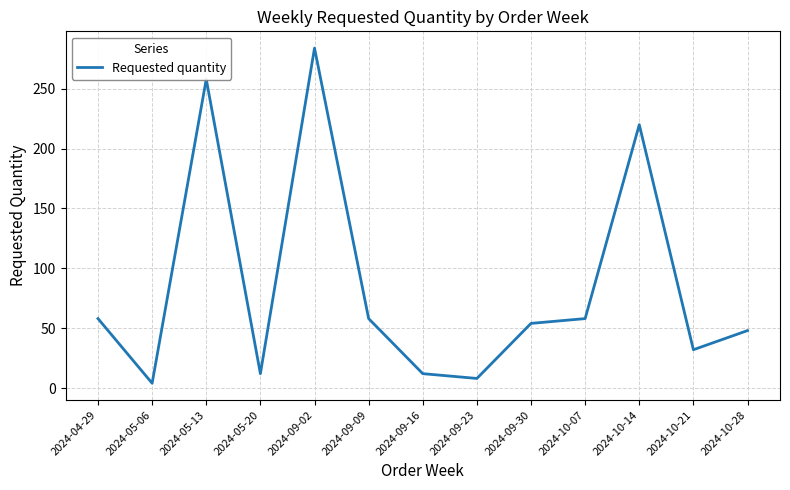

At which category does the data reach its first local peak?

2024-05-13